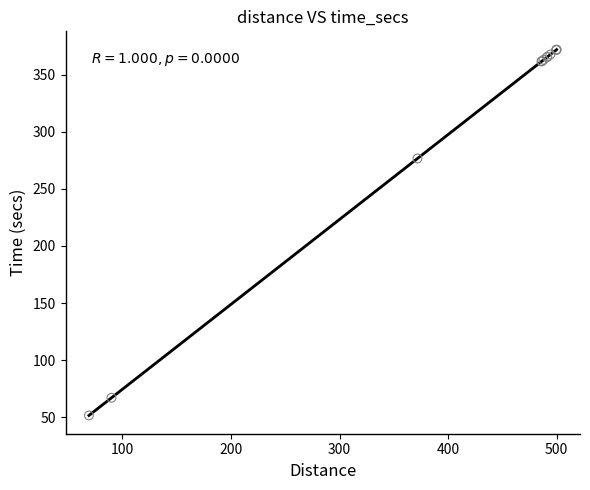

What Y value in the scatter plot is closest to 211?

276.6